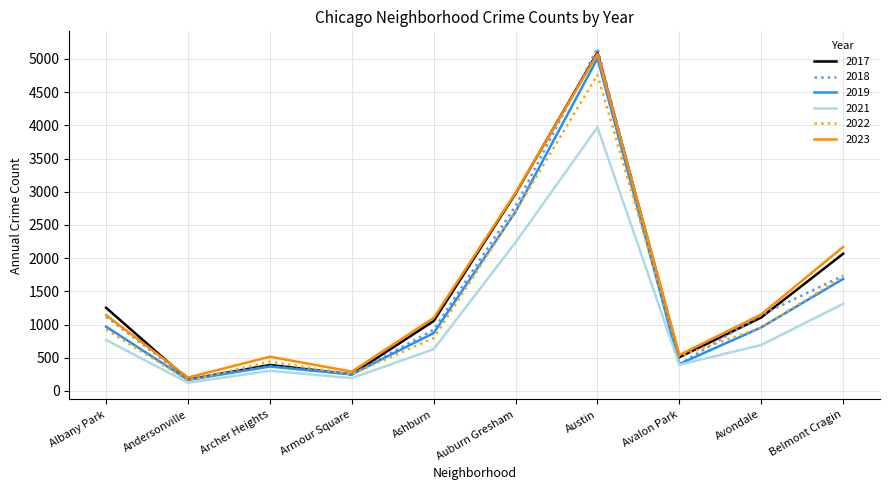

True or false: 2018 has a value of 184 at Andersonville.

True